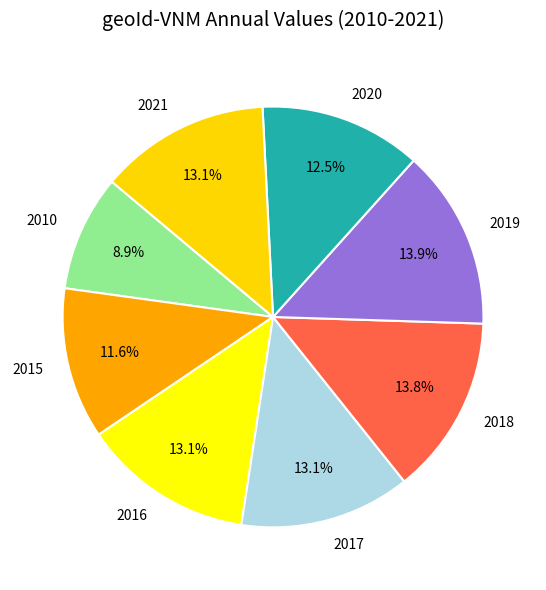

The 2019 slice represents 14% of the pie. True or false?

True